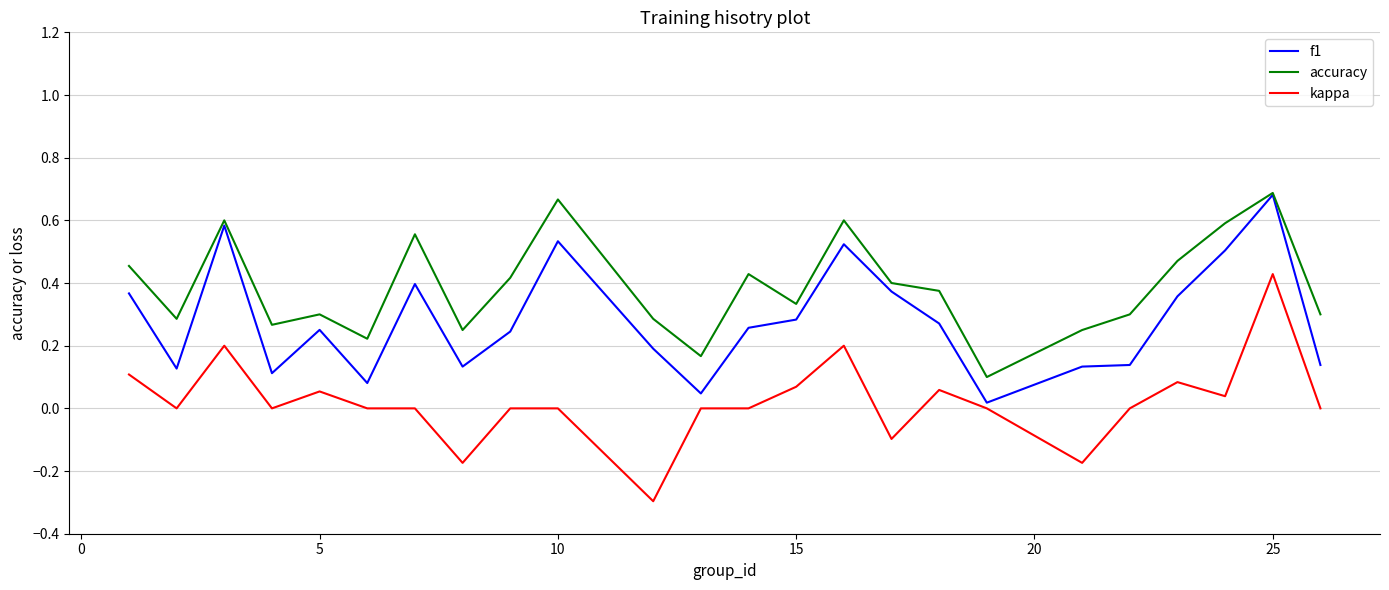

What are all the series names shown in the legend?

f1, accuracy, kappa